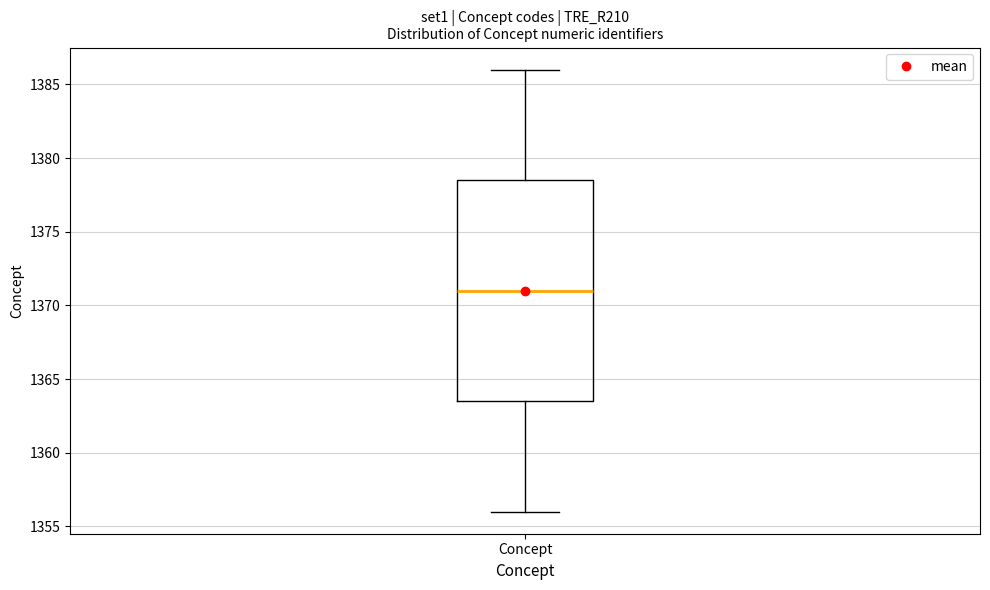

Transcribe this box plot: give where the median line is, the range the box spans, and where the two whiskers end, as read against the y-axis. The values are not printed on the chart, so give them approximately, as read against the axis.

median 1371.0, box 1363.5 to 1378.5, whiskers 1356.0 to 1386.0